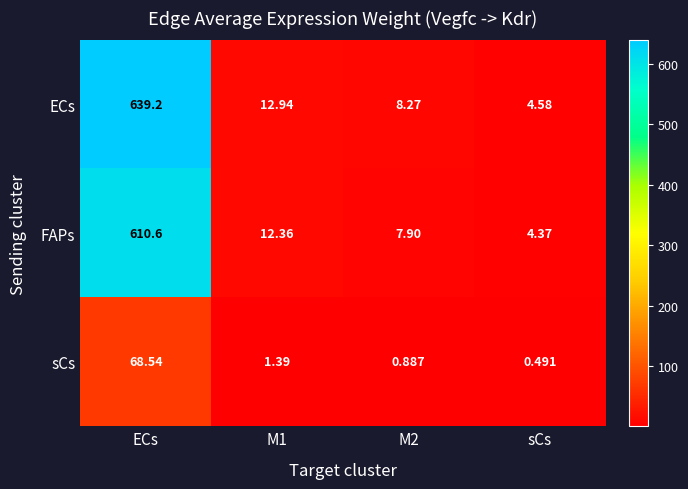

Where does the ECs series first go above 12?

ECs